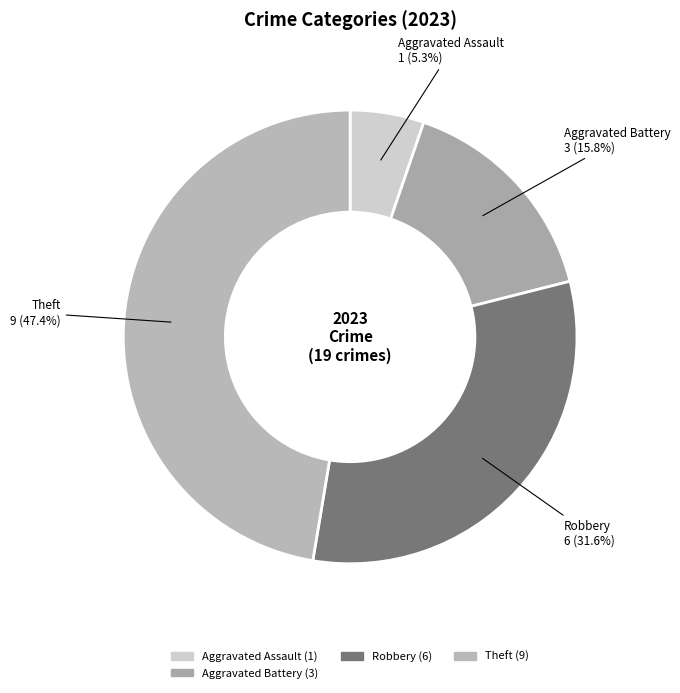

What percentage is NOT represented by Aggravated Assault?

94.7%